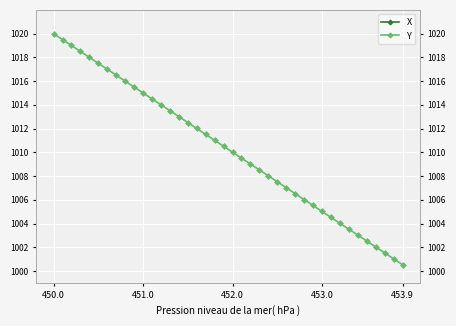

Is it true that Y equals 1010.0 at 452.0?

True